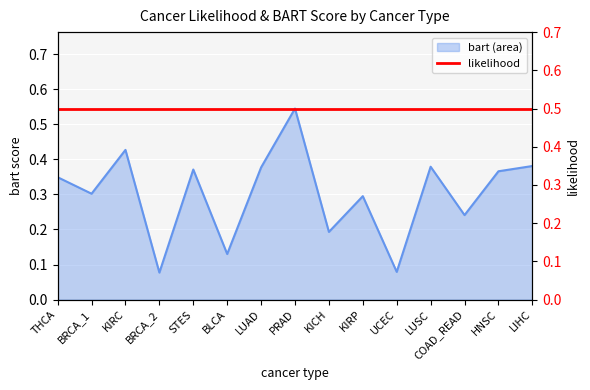

The chart shows a value of 0.3 at THCA. True or false?

True